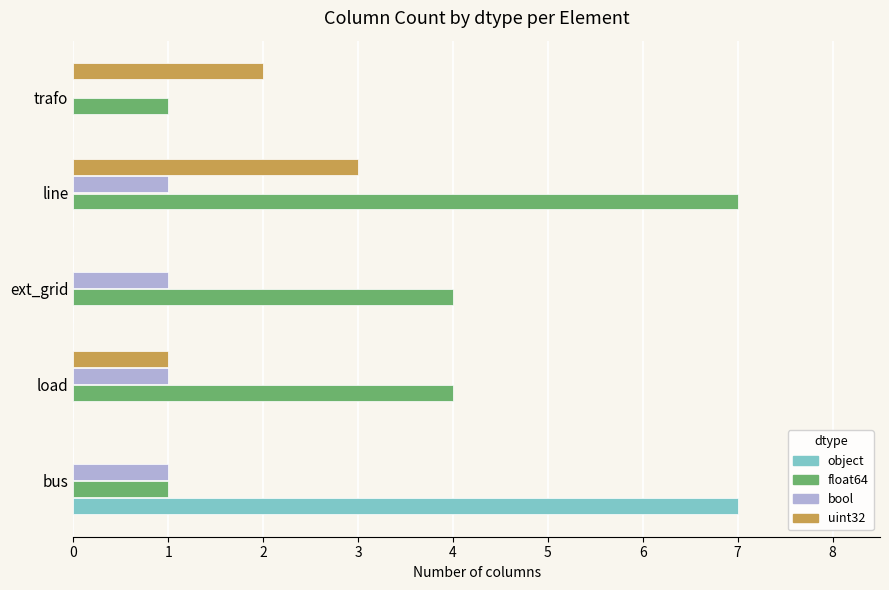

What is the sum of all bool values?

4